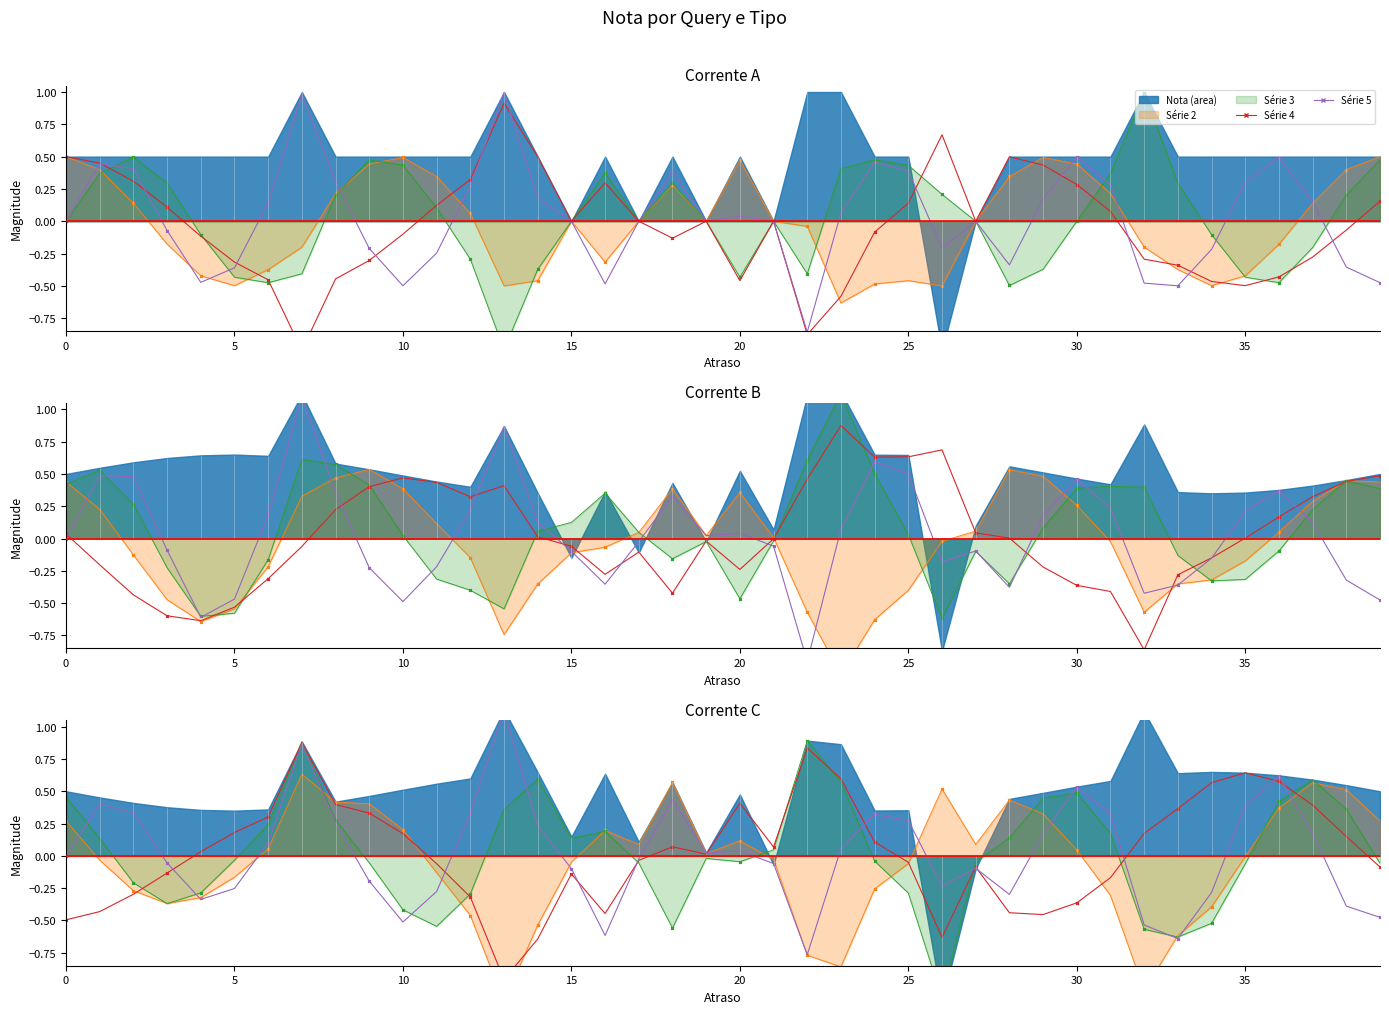

Between 35 and 30, which is larger?

35